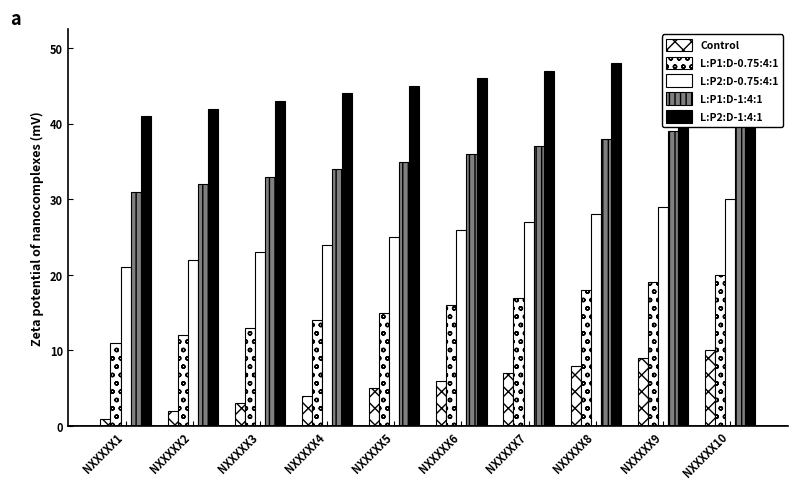

Between NXXXXX1 and NXXXXX4, which series saw the biggest shift?

Control